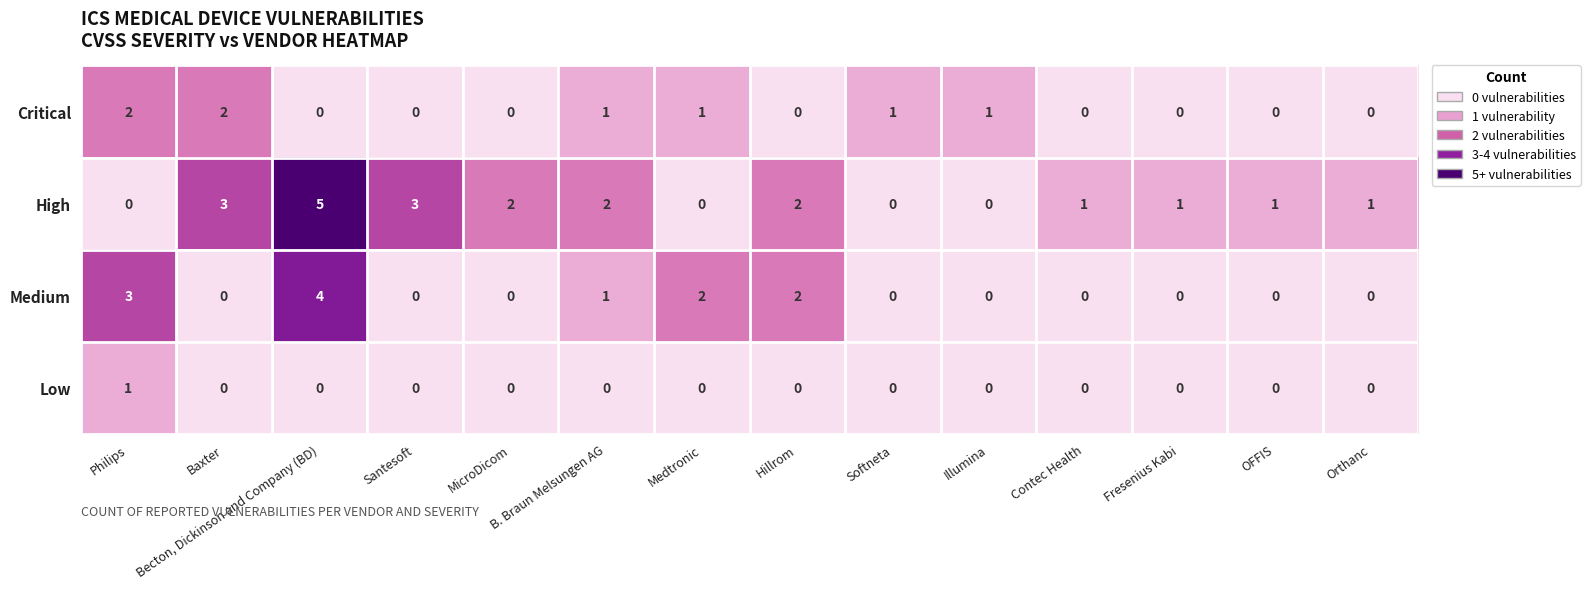

List the series in order of their peak value, highest first.

High, Medium, Critical, Low